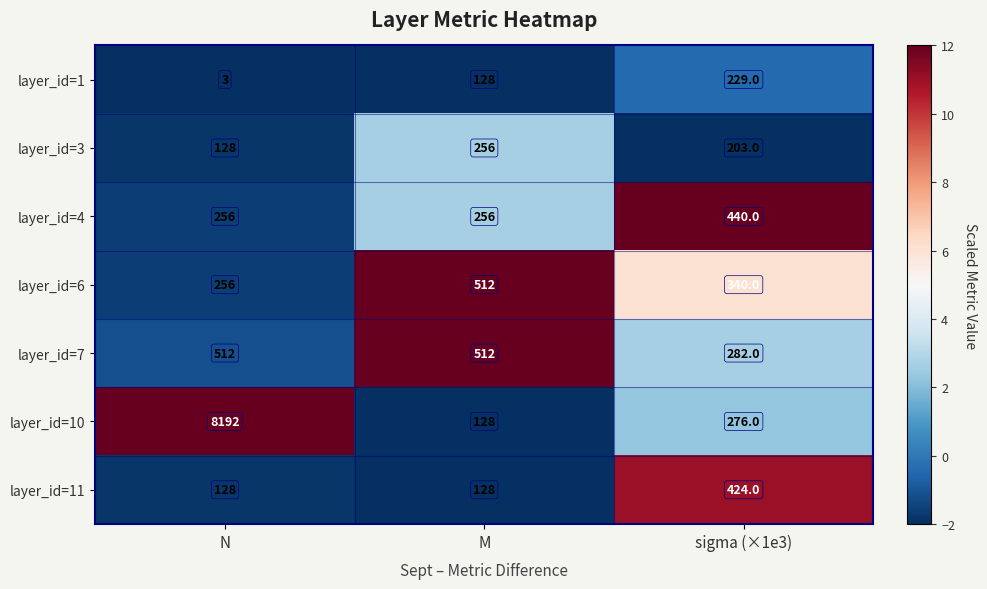

What is the total value across all series at sigma (×1e3)?

2194